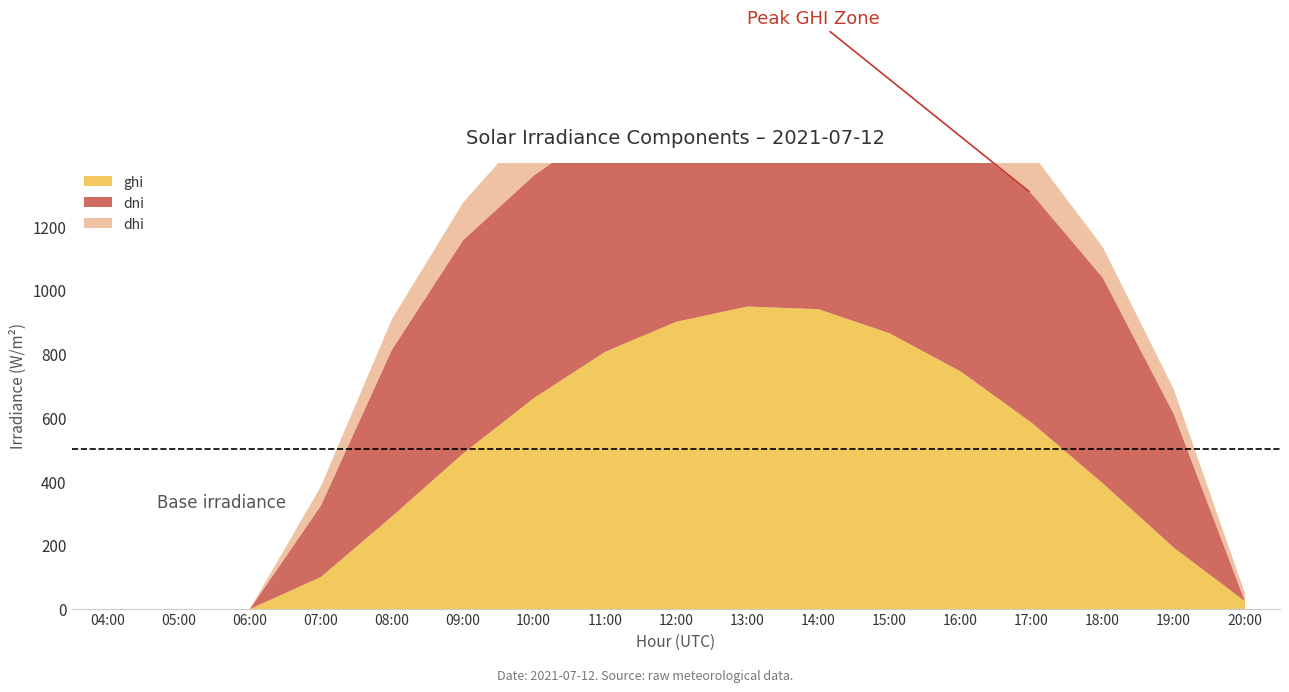

What is the label of the 13th point from the right?

08:00